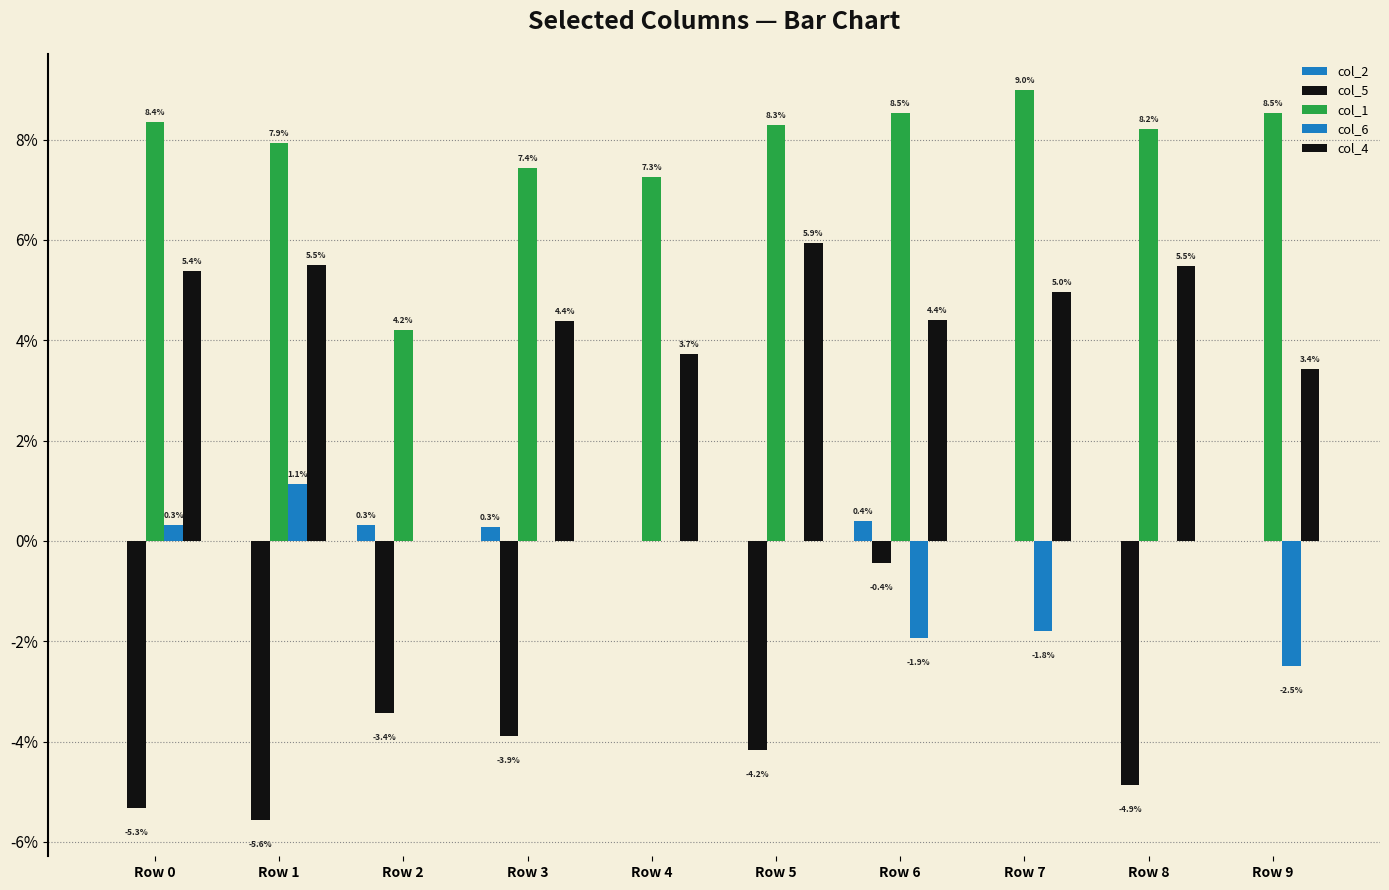

Which series has the largest total across all categories?

col_1